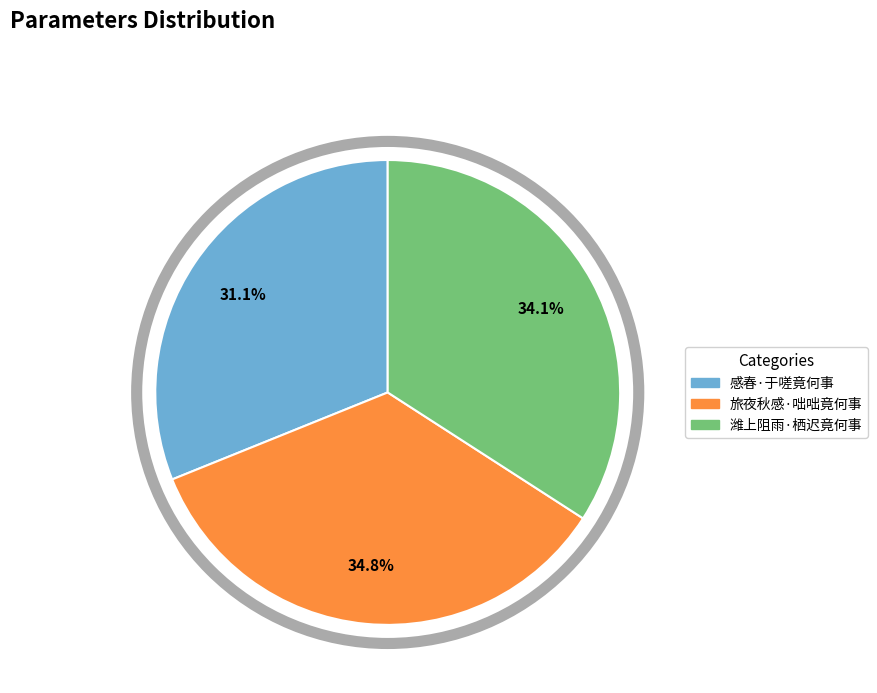

What is the total percentage of 感春·于嗟竟何事 and 旅夜秋感·咄咄竟何事?

65.9%